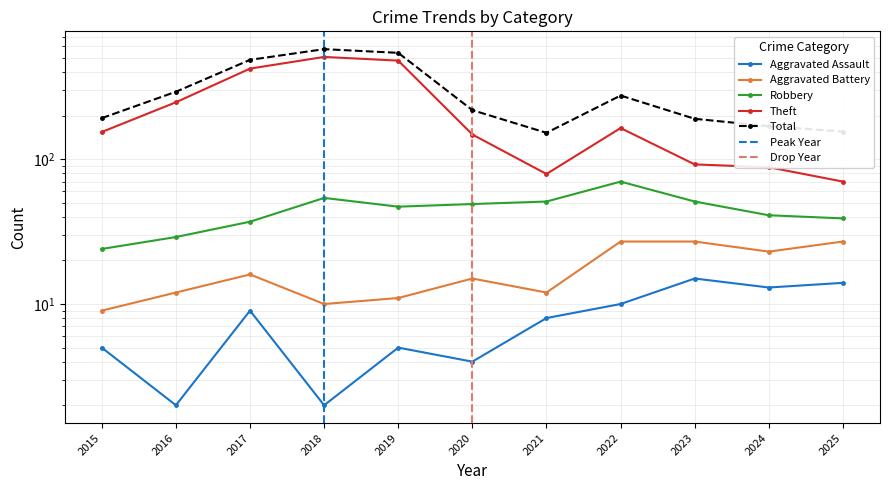

Is it true that Aggravated Battery equals 15 at 2024?

False